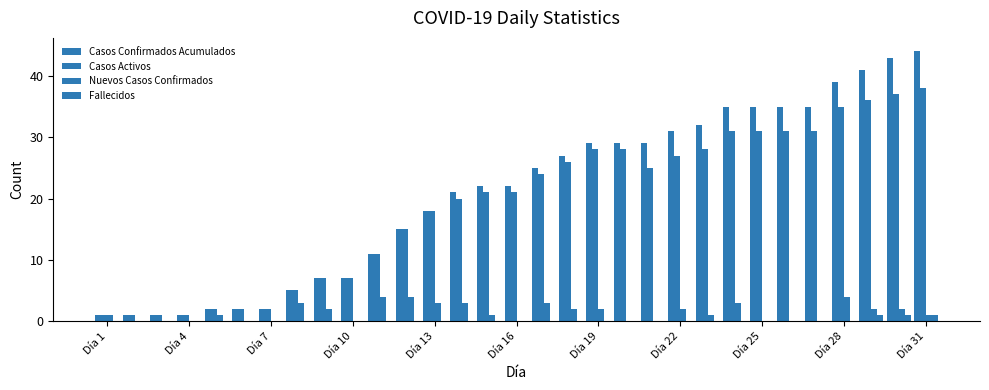

Are the bars grouped side by side (vs. stacked)?

Yes